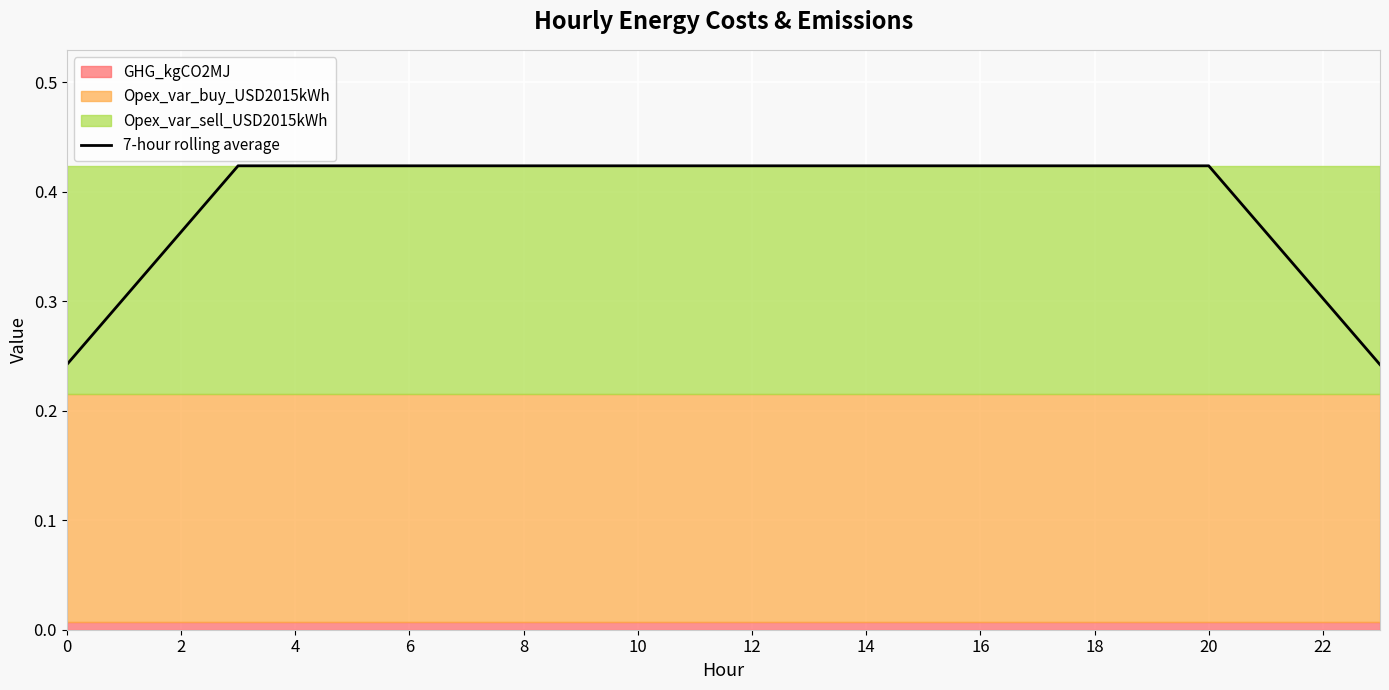

Reading left to right, transcribe all the data shown in this chart.

0.2	0.3	0.4	0.4	0.4	0.4	0.4	0.4	0.4	0.4	0.4	0.4	0.4	0.4	0.4	0.4	0.4	0.4	0.4	0.4	0.4	0.4	0.3	0.2